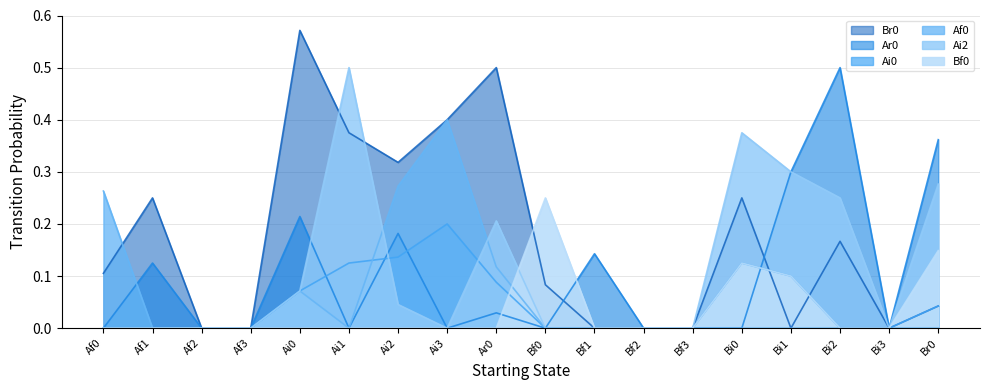

At which category does the chart reach its minimum across all series?

Af2